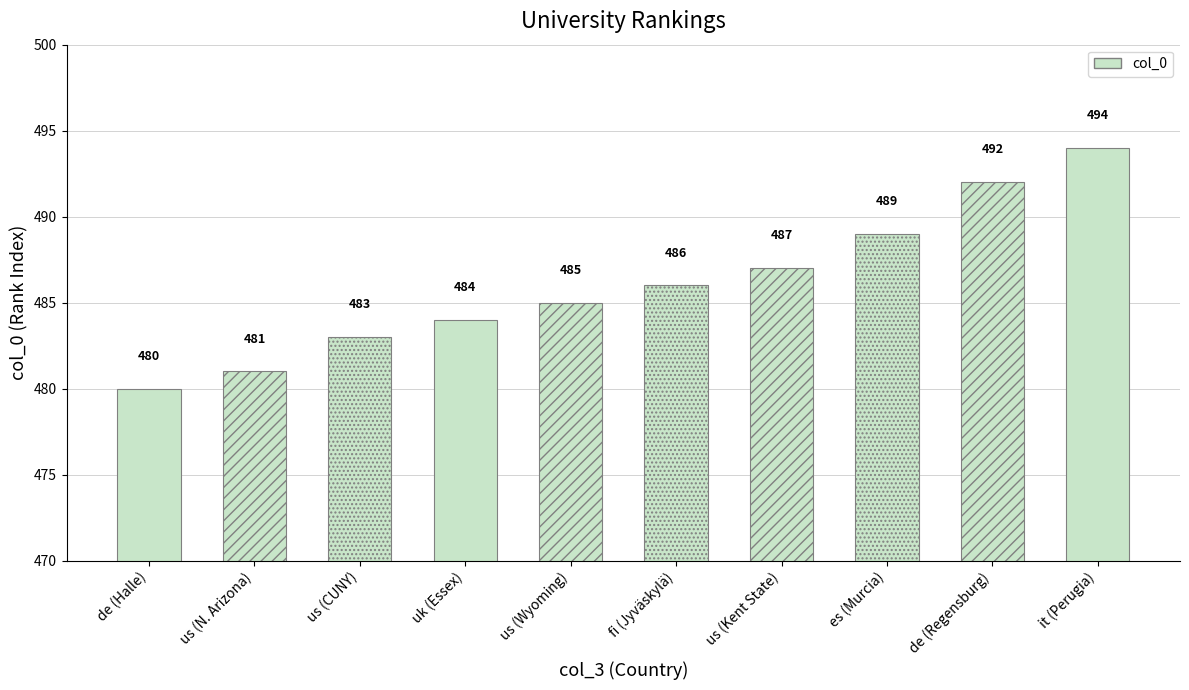

How many bars are there in total?

10